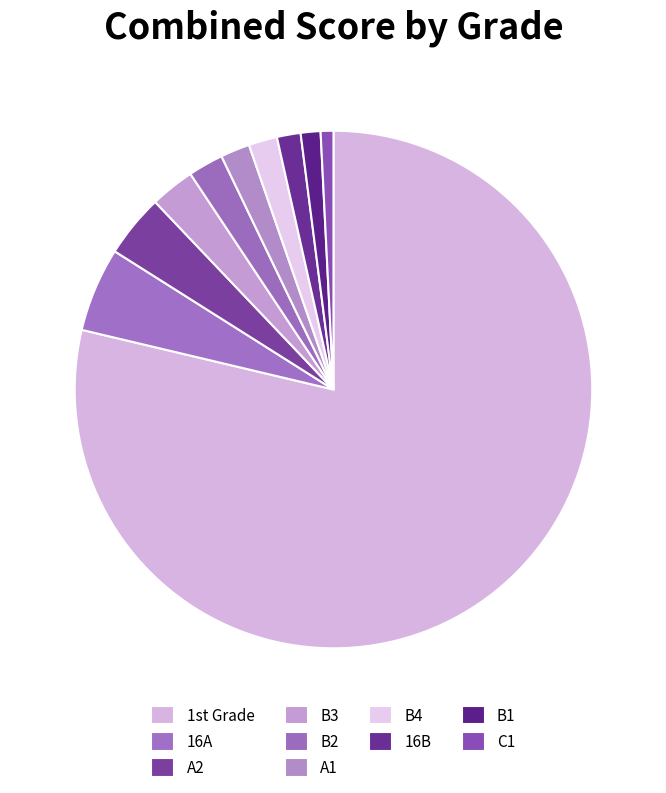

Is there any slice that represents more than half of the pie?

Yes